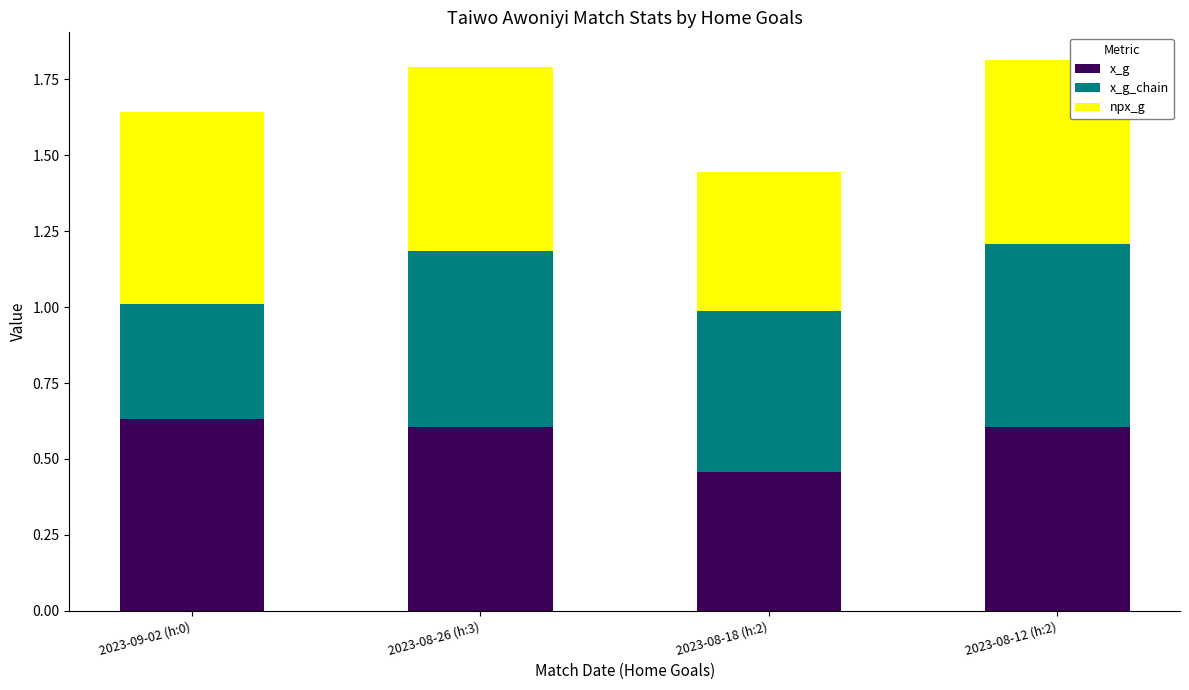

How many x_g values are between 0 and 1?

4